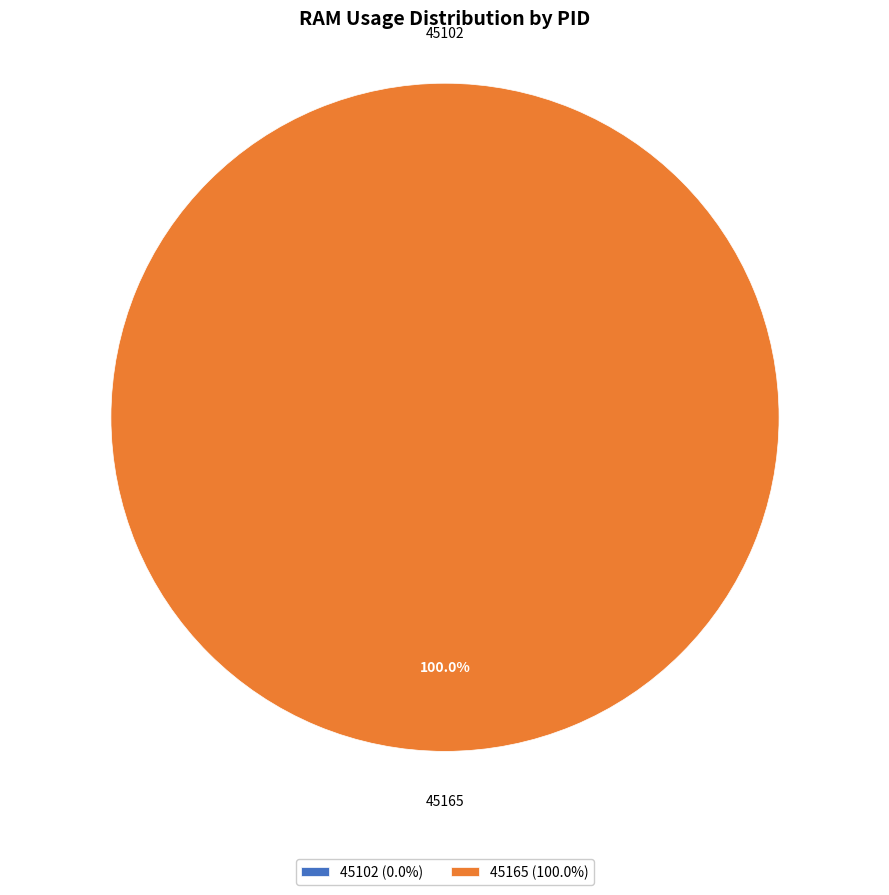

What is the largest slice in the pie chart?

45165